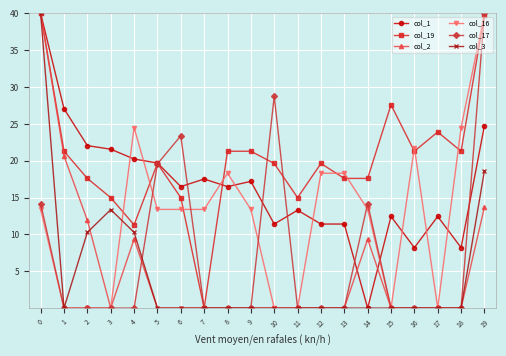

What is the value of the col_16 point at the 14th from the left?

18.3